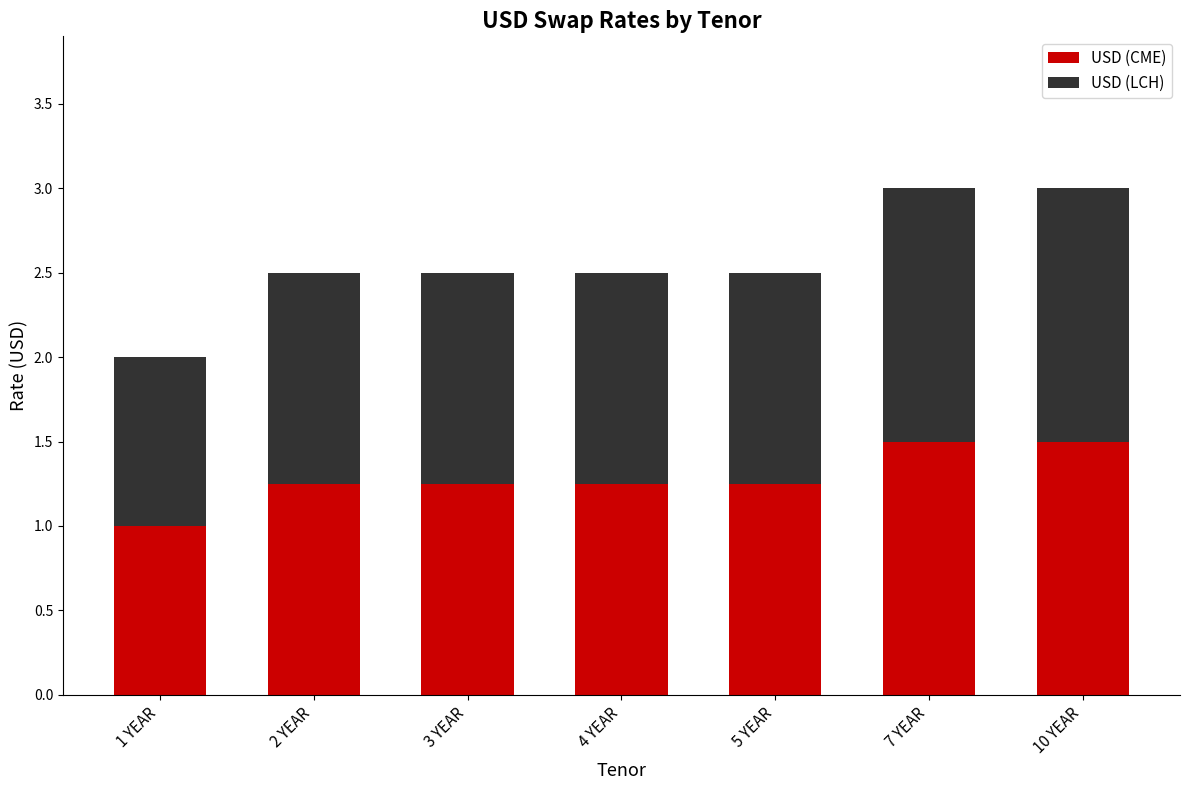

What is the total value across all series at 4 YEAR?

2.5